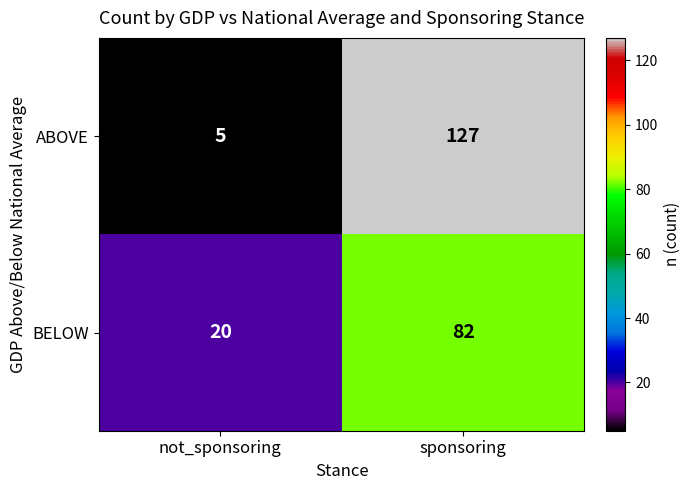

What is the sum of all BELOW values?

102